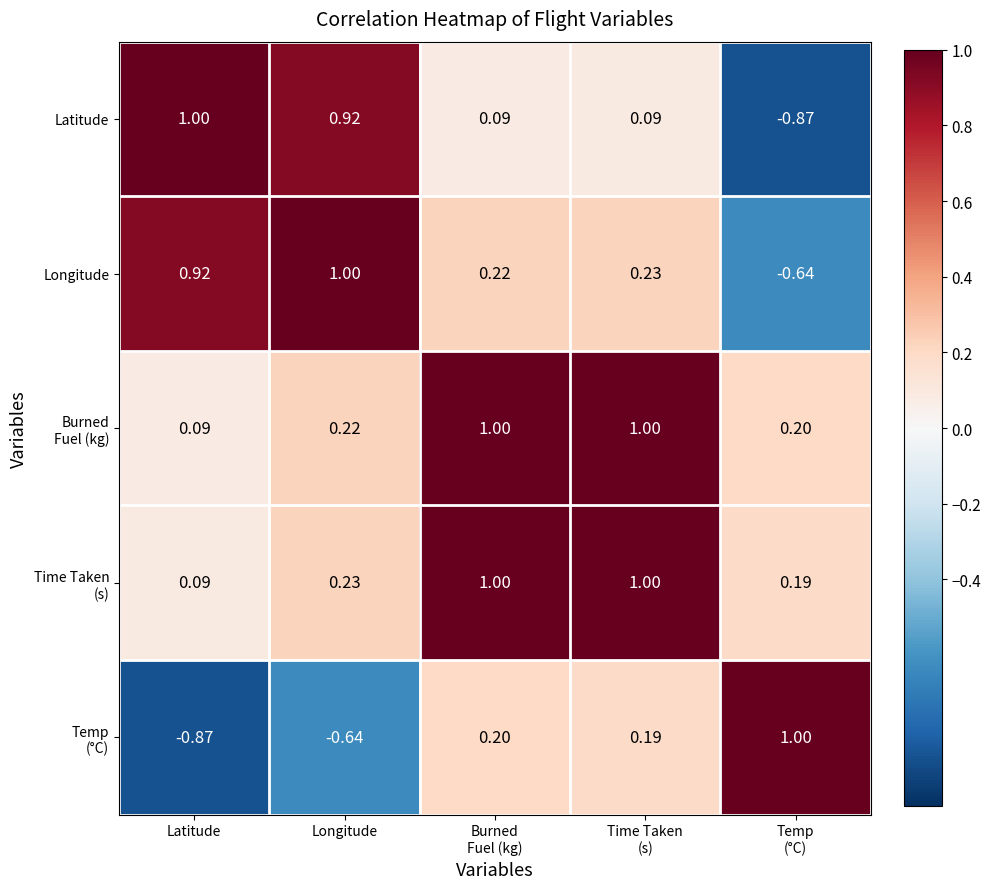

How many series are shown in this chart?

5